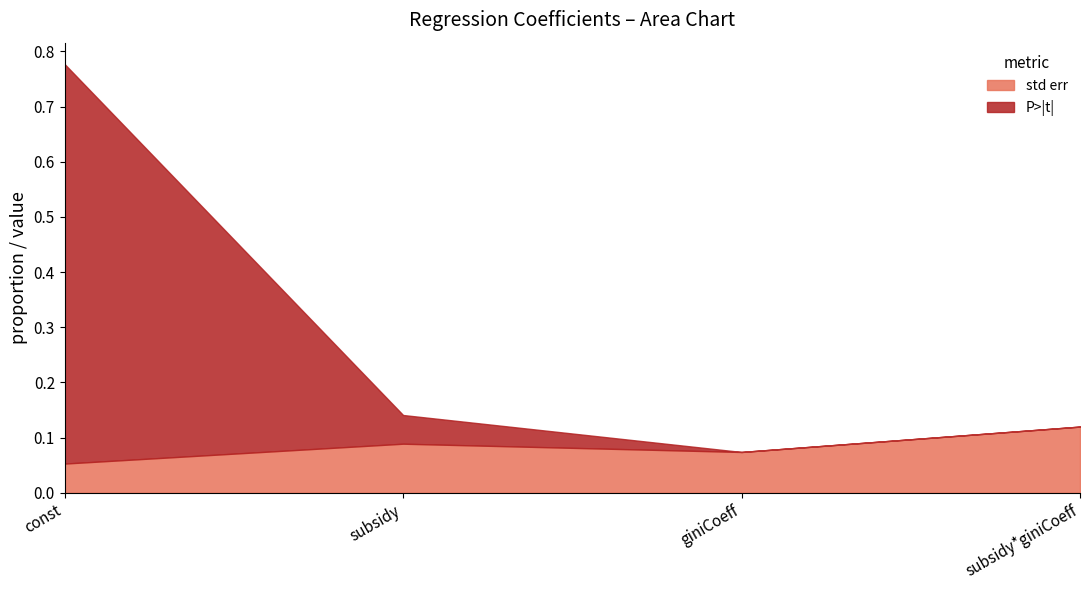

What is the sum of the P>|t| values at subsidy and const?

0.8